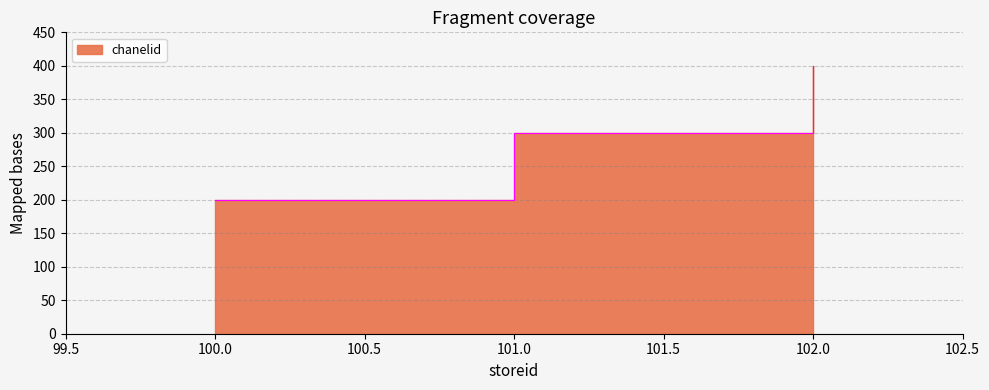

Does the chart have visible grid lines?

Yes